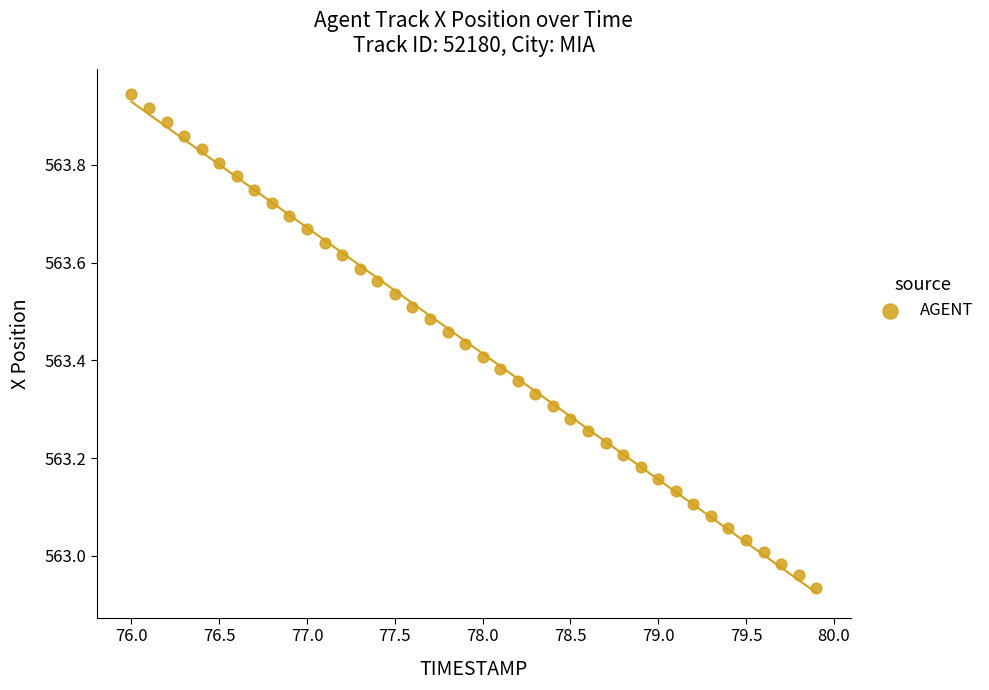

What is the range of Y values (max minus min)?

1.0